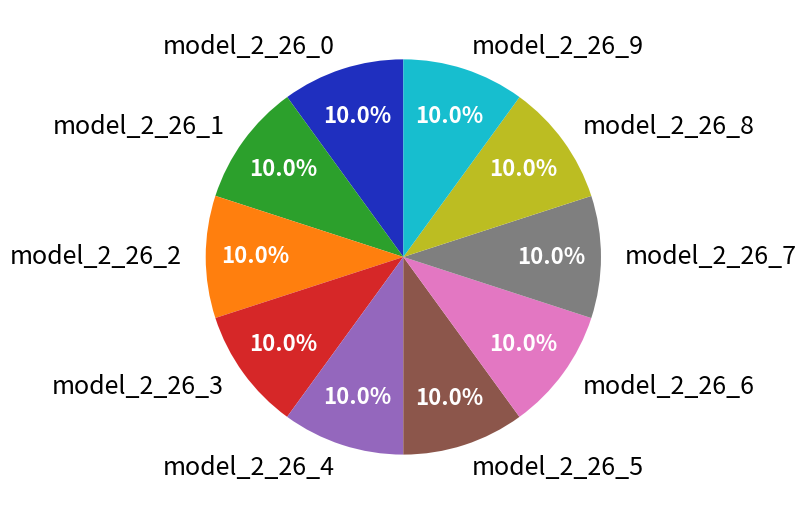

How much of the chart is everything except model_2_26_9?

90.0%